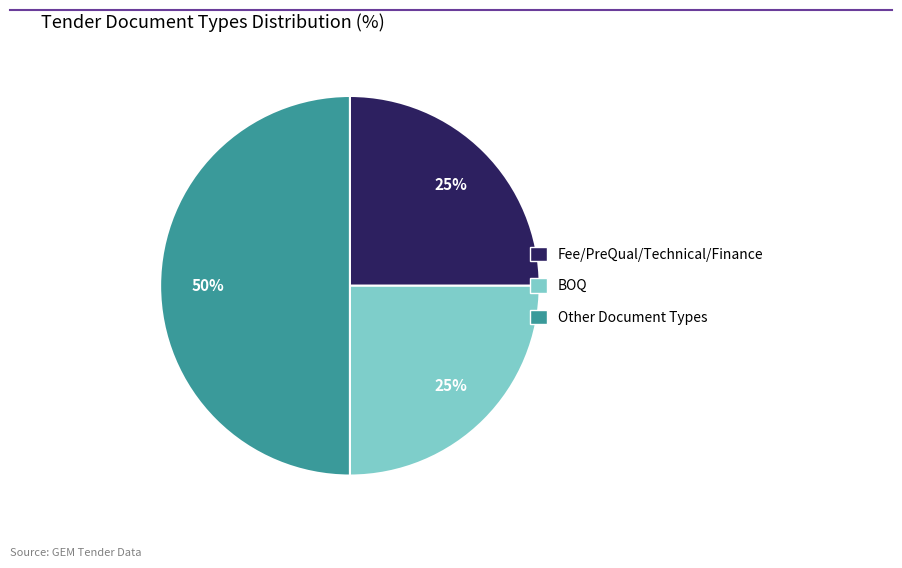

Does BOQ account for over 50% of the chart?

No